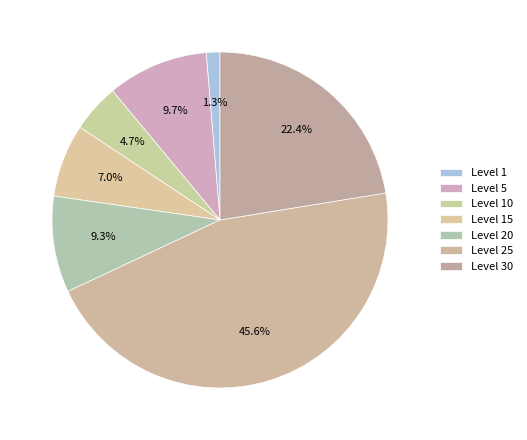

Is it true that Level 1 is 10% of the pie?

False